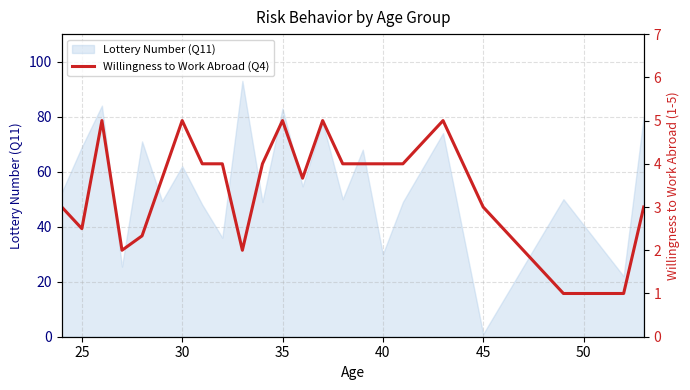

Does the chart have visible grid lines?

Yes